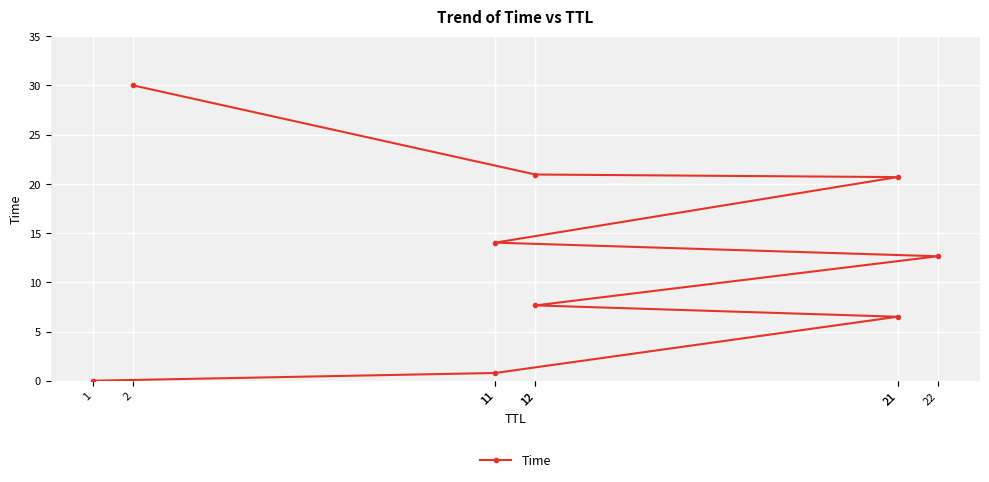

What is the maximum value shown in the chart?

30.0